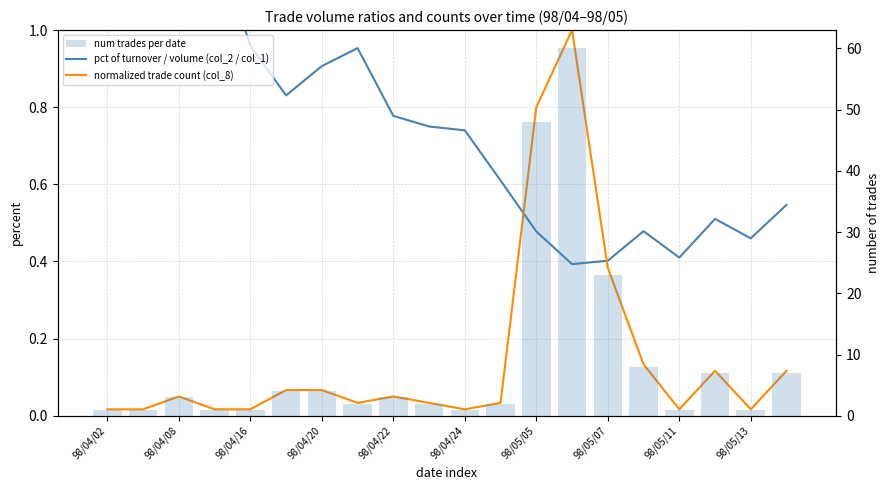

Is the value of normalized trade count (col_8) at 12 greater than the value of pct of turnover / volume (col_2 / col_1) at 98/04/24?

No